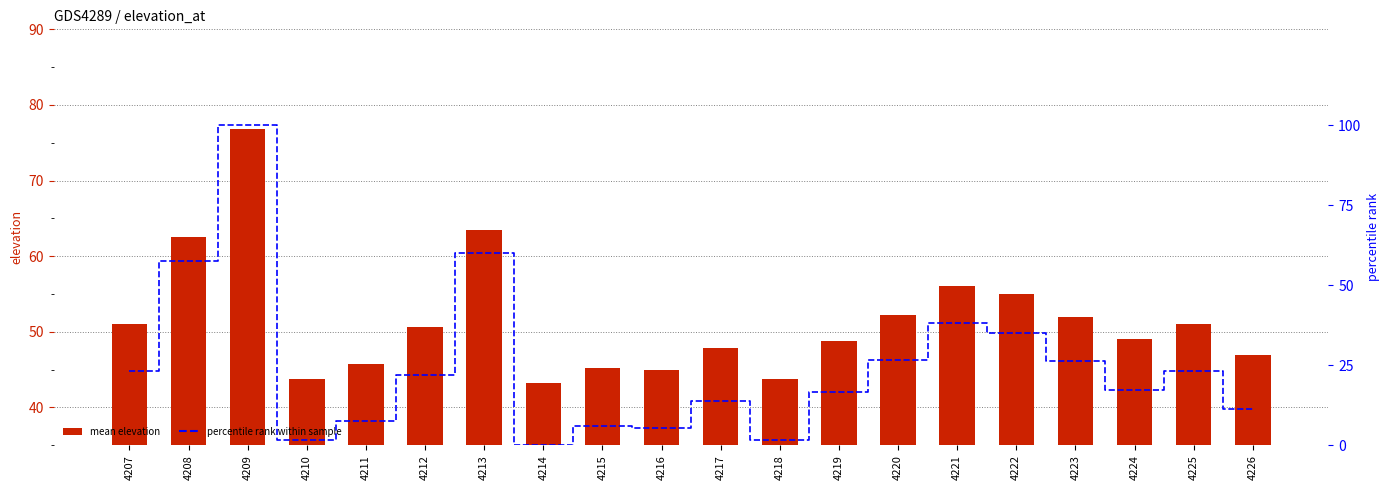

How many groups of bars are there?

20